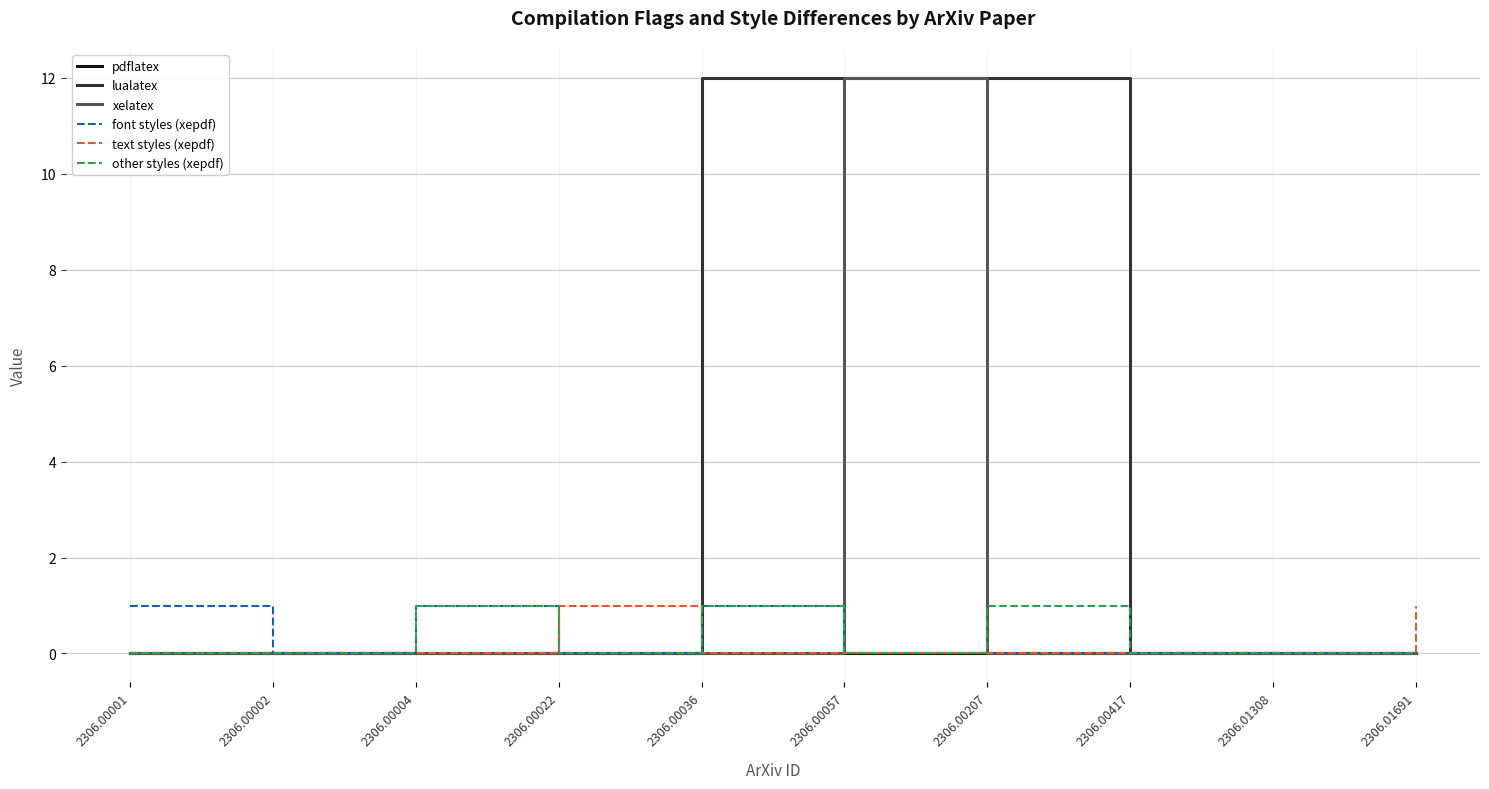

How many categories are shown in the chart?

10